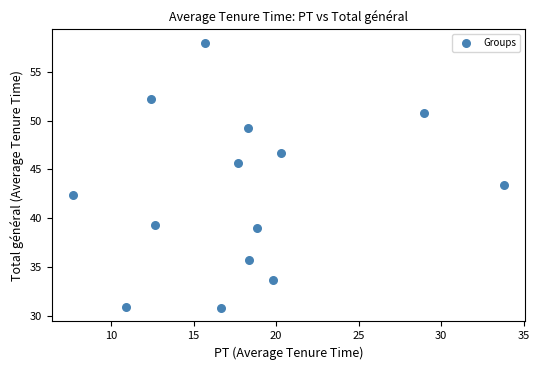

What Y value in the scatter plot is closest to 44?

43.4